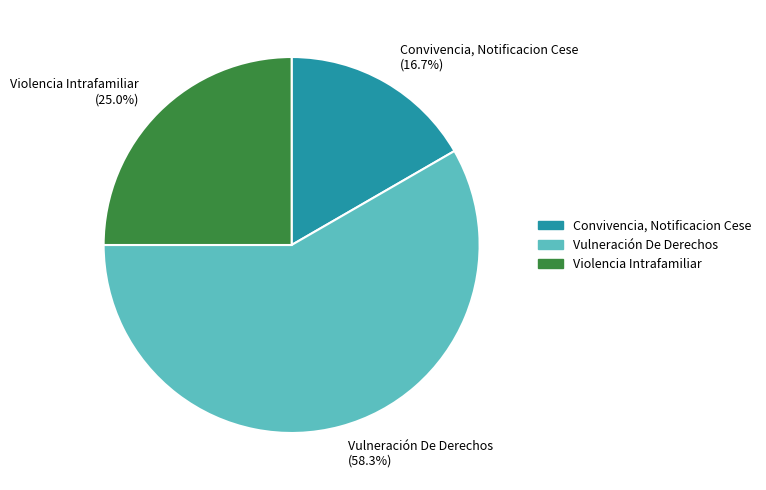

Is Violencia Intrafamiliar the majority of the pie?

No